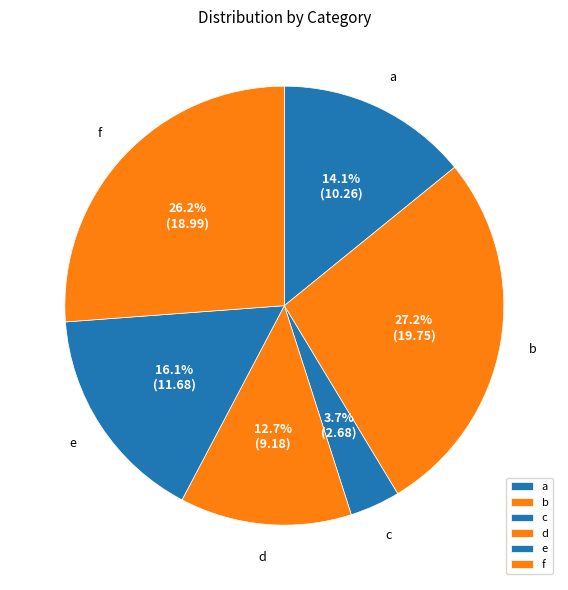

How many slices are in this pie chart?

6